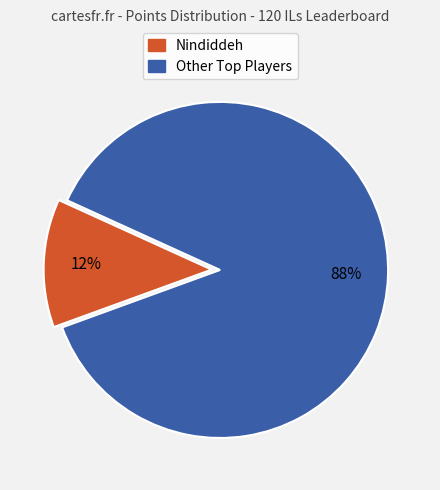

To the nearest percent, what is the average slice percentage?

50%